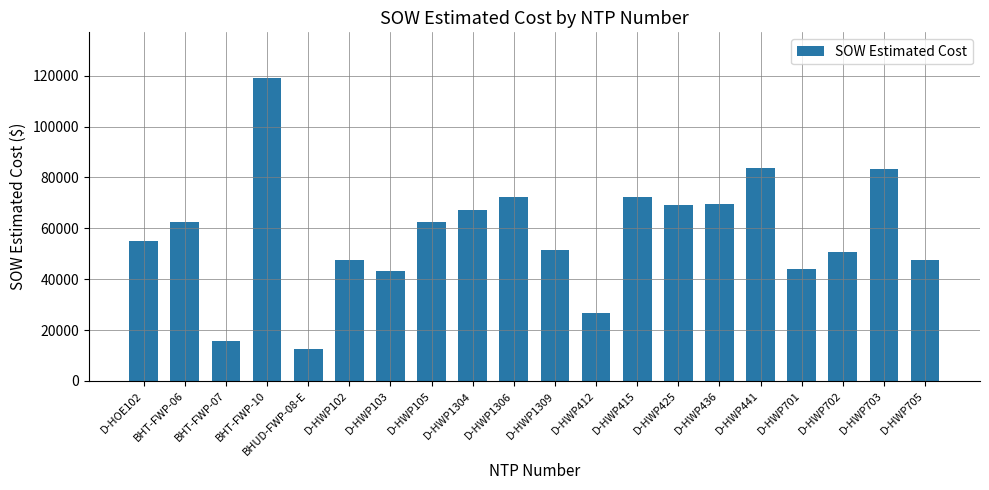

The chart shows a value of 83754.0 at D-HWP441. True or false?

True